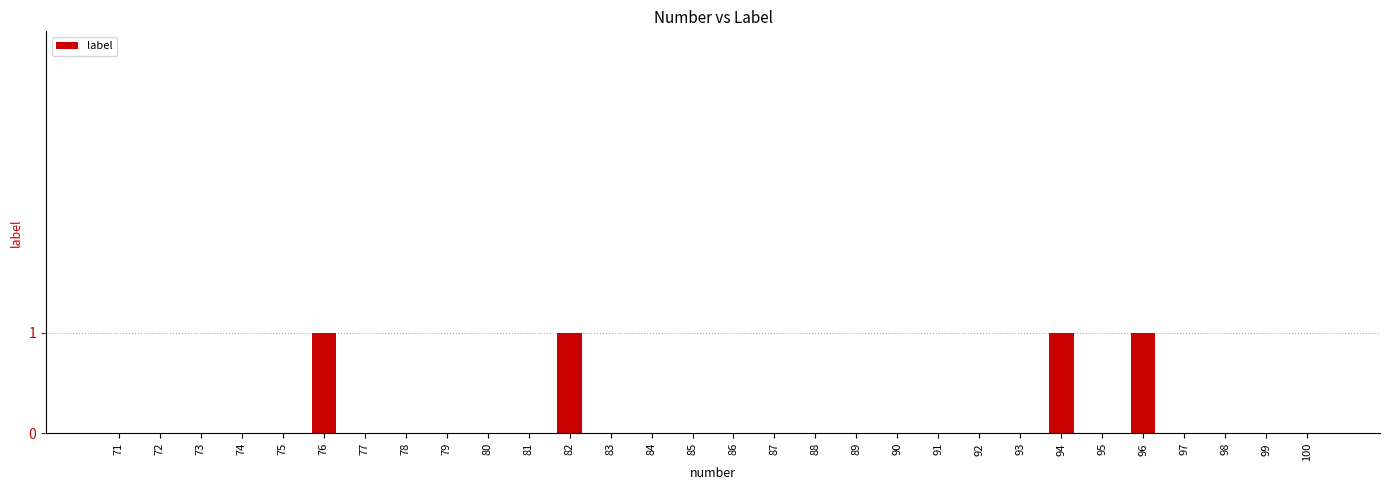

What is the sum of all values?

4